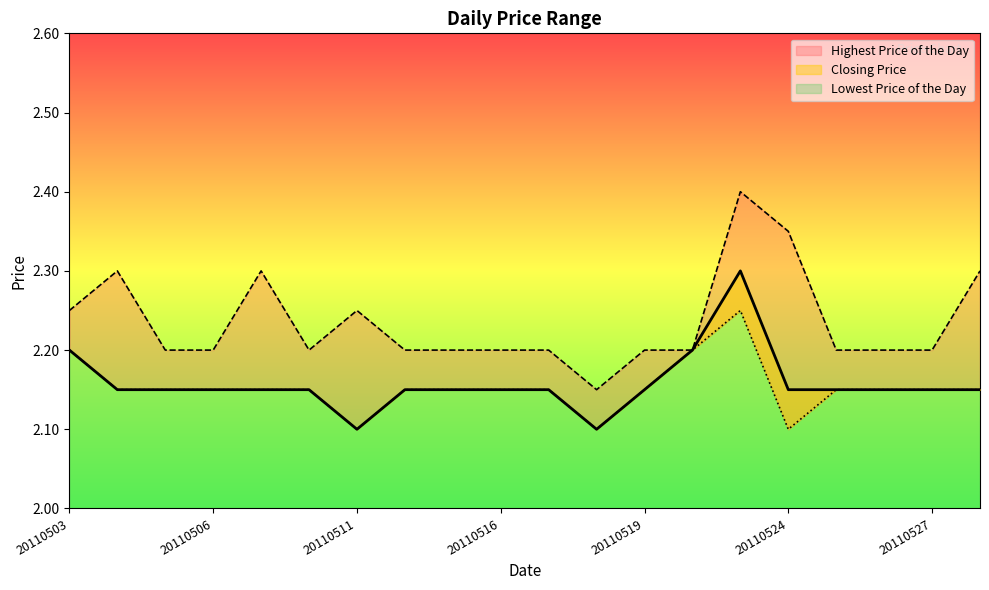

True or false: Highest Price of the Day and Lowest Price of the Day intersect in this chart.

False